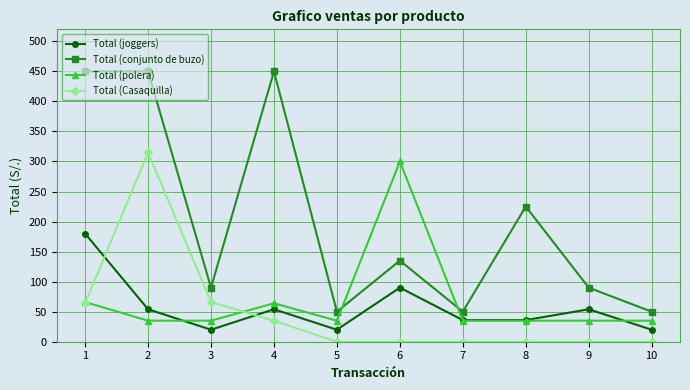

What is the value of the Total (conjunto de buzo) point at the 4th from the left?

450